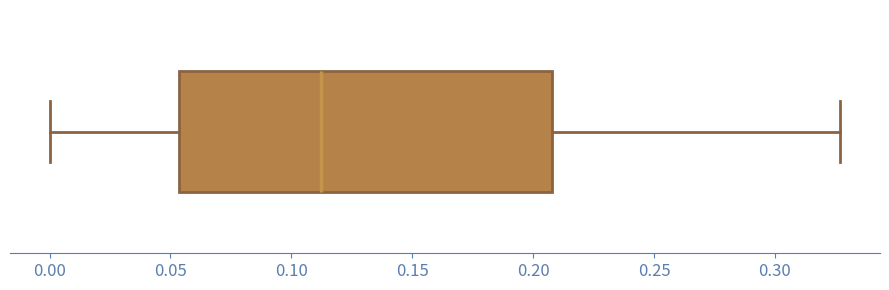

Transcribe this box plot: give where the median line is, the range the box spans, and where the two whiskers end, as read against the x-axis. The values are not printed on the chart, so give them approximately, as read against the axis.

median 0.110, box 0.055 to 0.210, whiskers 0.000 to 0.325